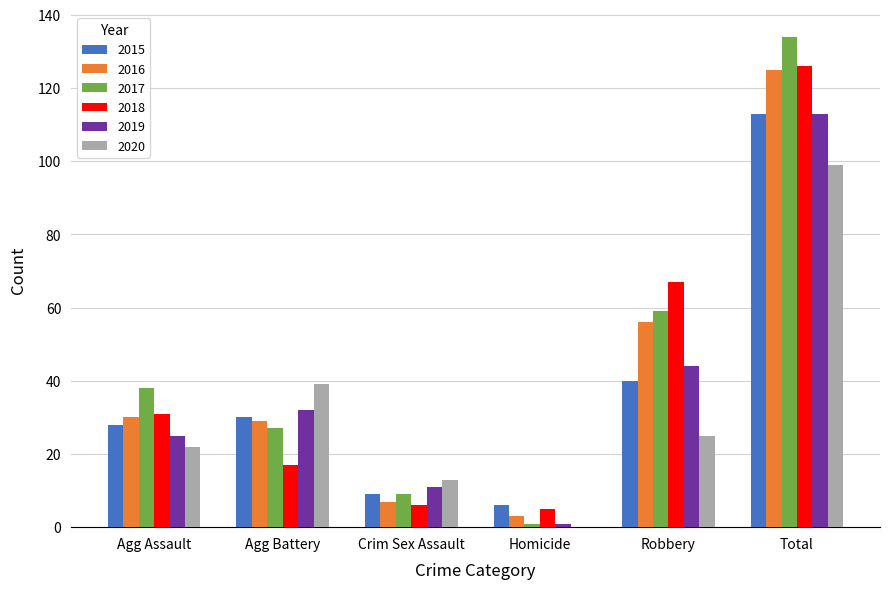

Between Agg Battery and Robbery, which series saw the biggest shift?

2018